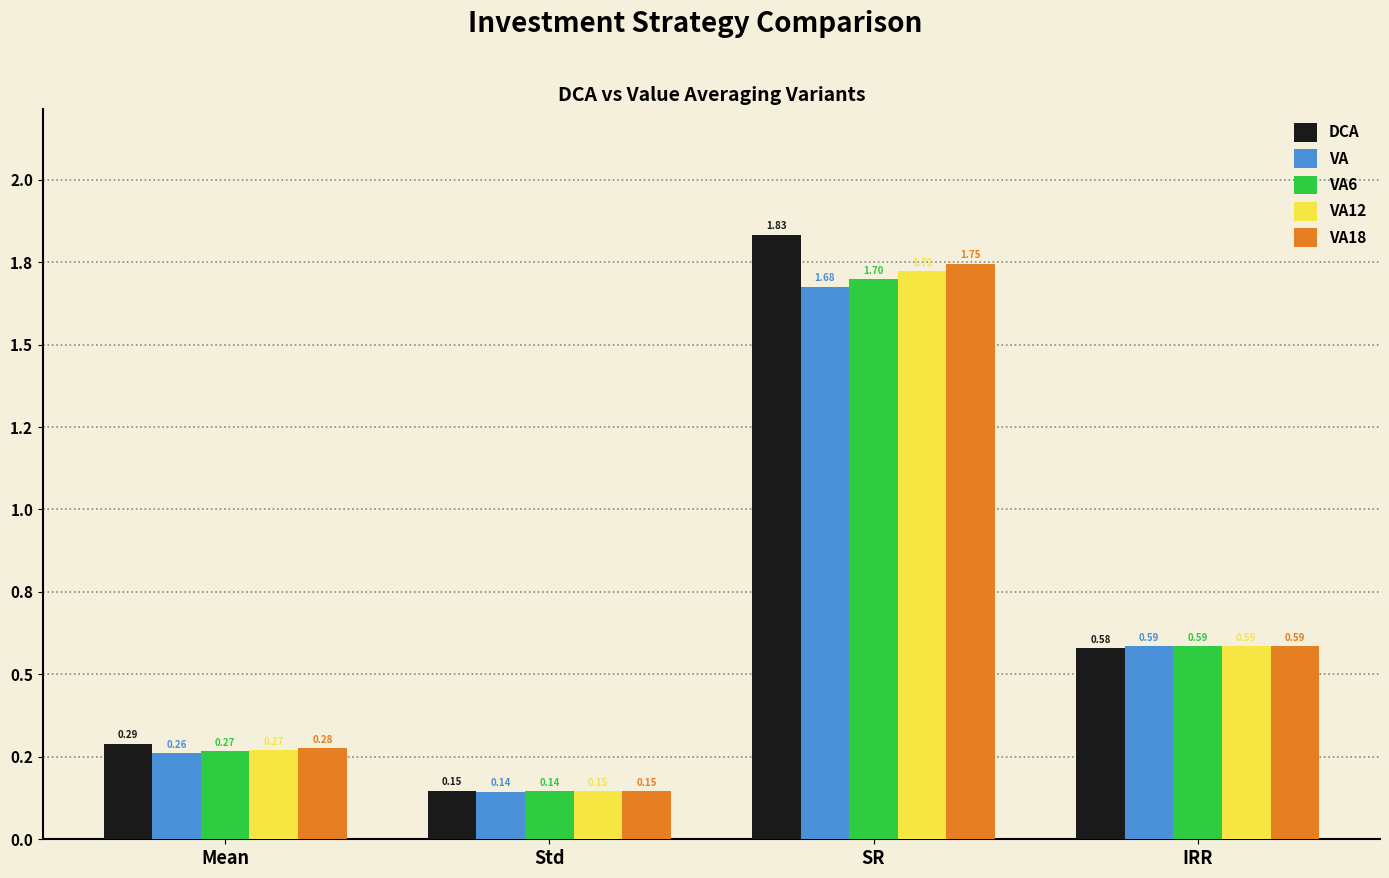

What is the sum of the VA12 values at Mean and SR?

2.0